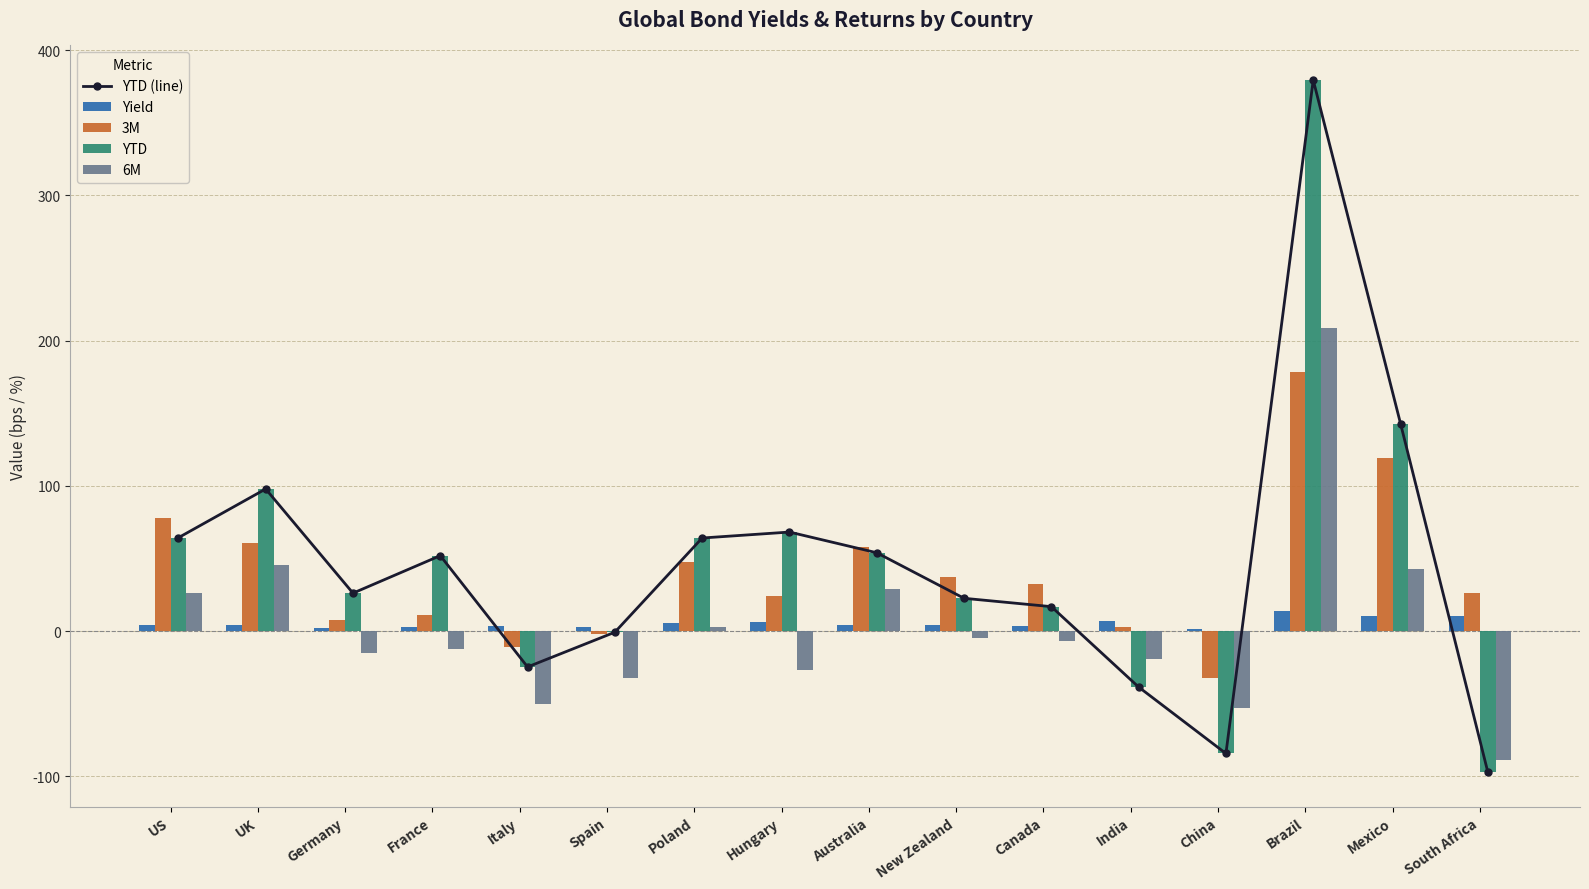

What is the total value across all series at France?

106.2